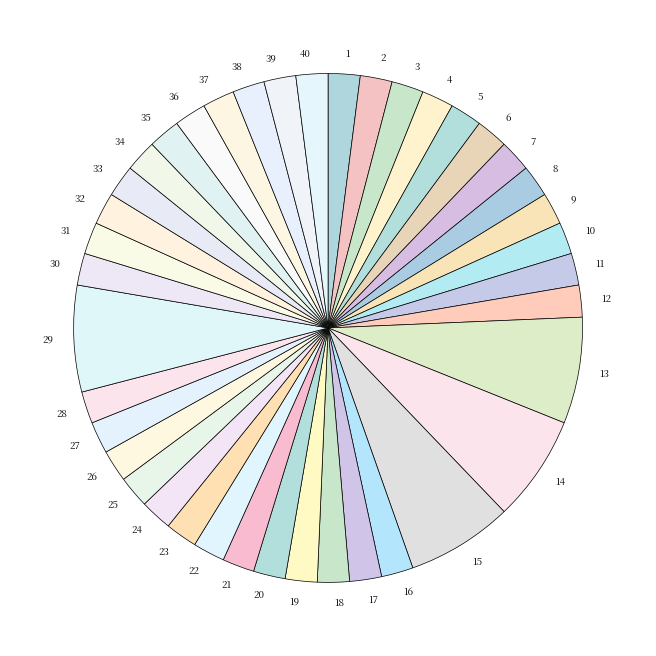

True or false: 20 accounts for 13% of the total.

False